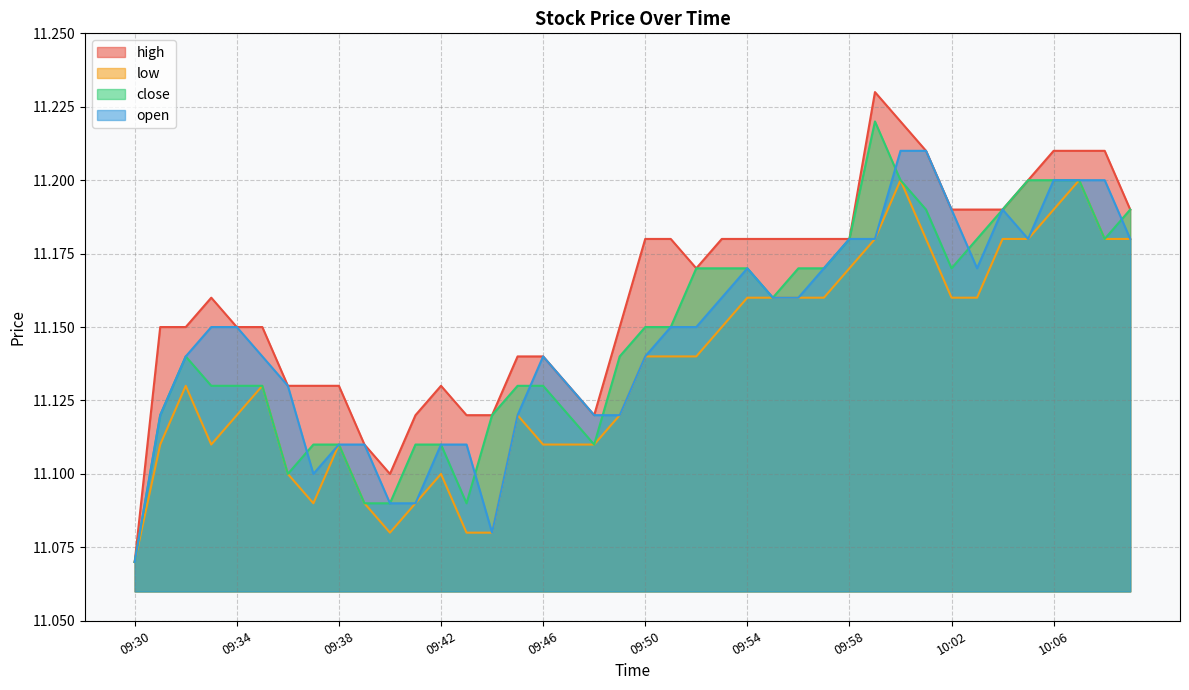

At how many categories does at least one series exceed 11?

40